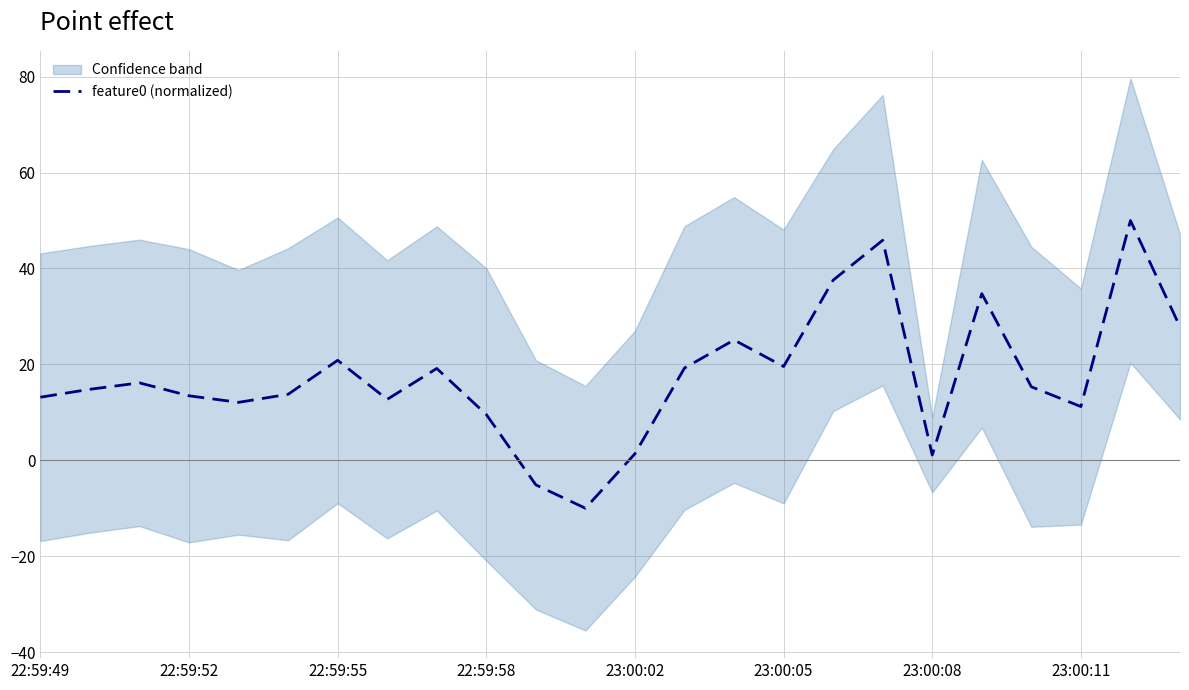

What is the difference between the maximum and minimum values?

60.0